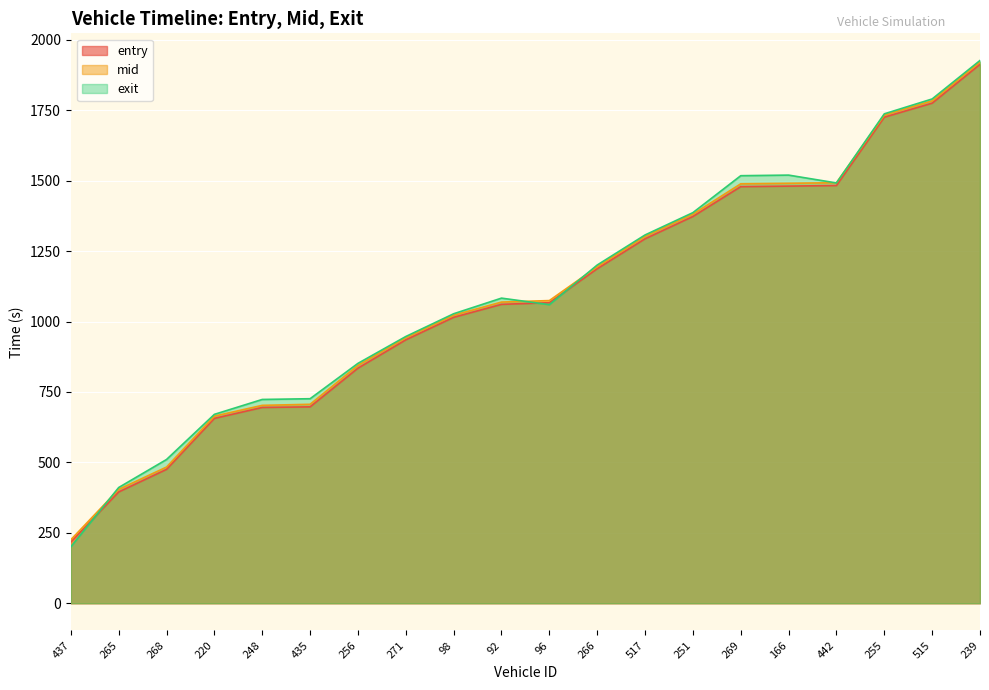

How many data points in exit are above 1083?

10